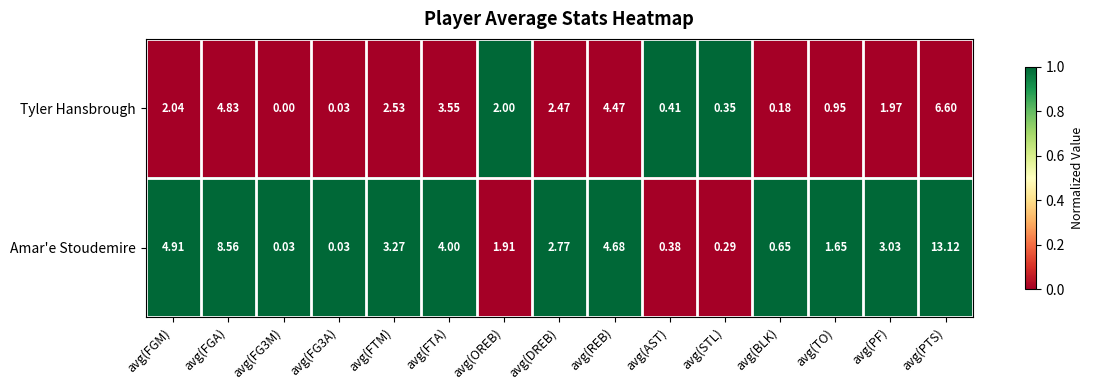

At which label does Amar'e Stoudemire first exceed 2?

avg(FGM)